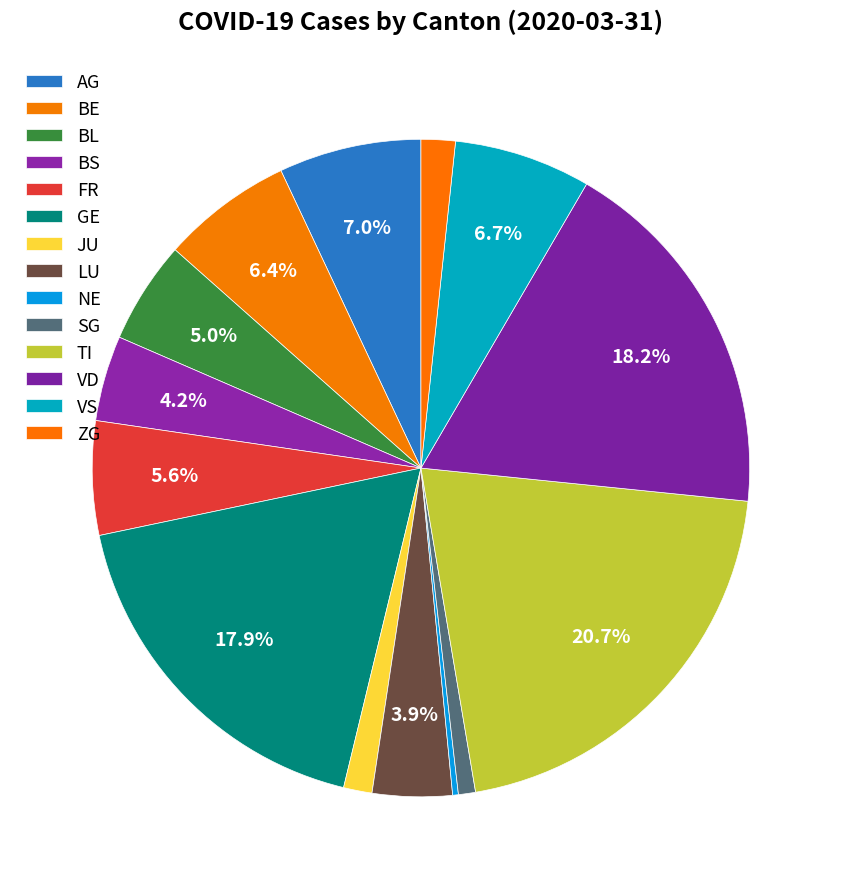

Combined, do FR and AG account for over 50%?

No